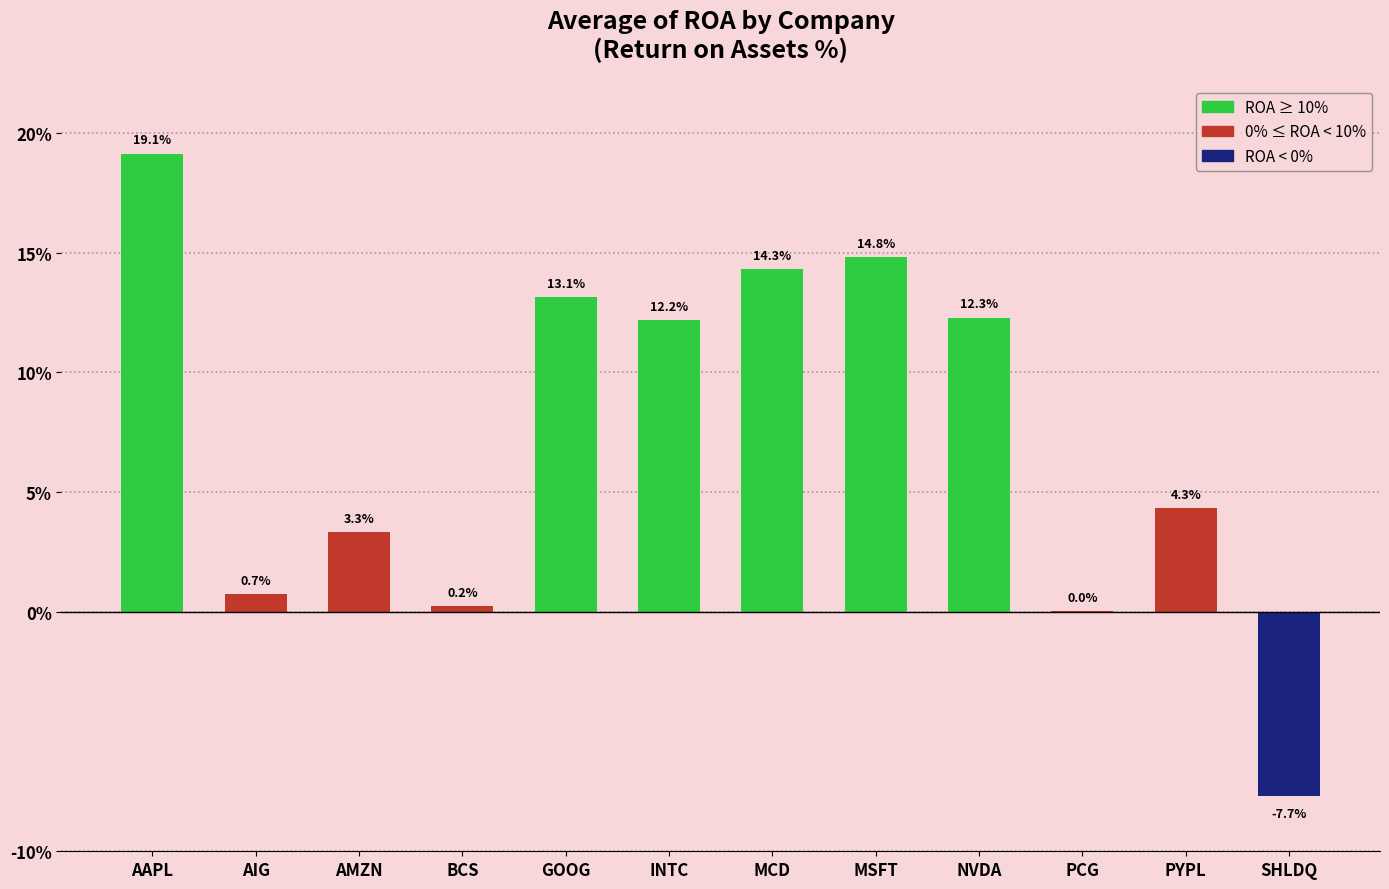

What is the sum of the values at PCG and NVDA?

12.3